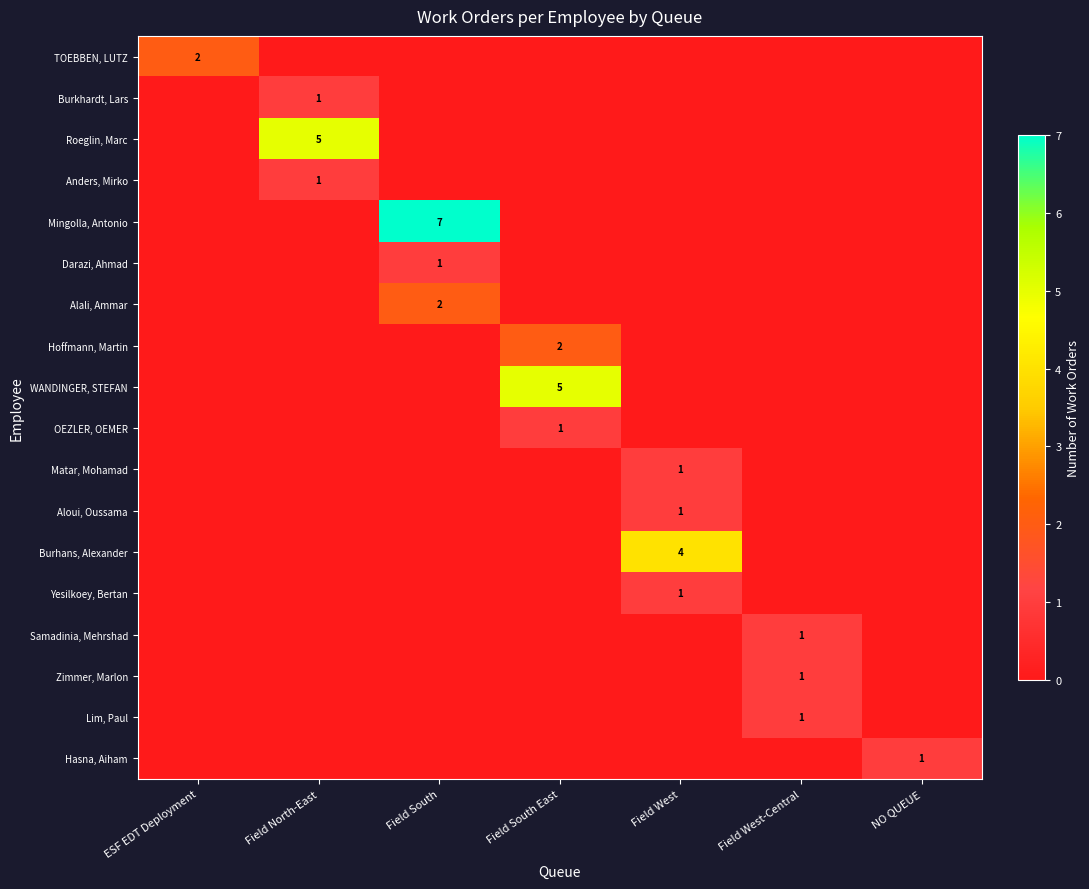

True or false: Anders, Mirko has a value of 1 at Field North-East.

True